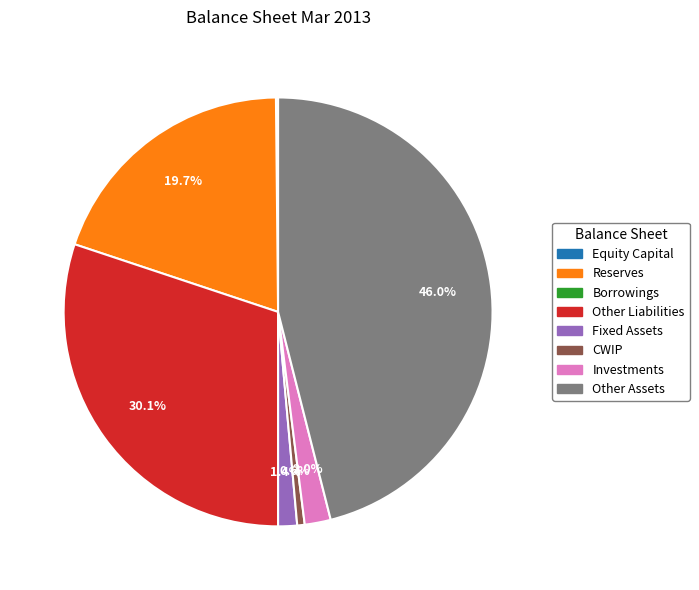

Is there any slice that represents more than half of the pie?

No